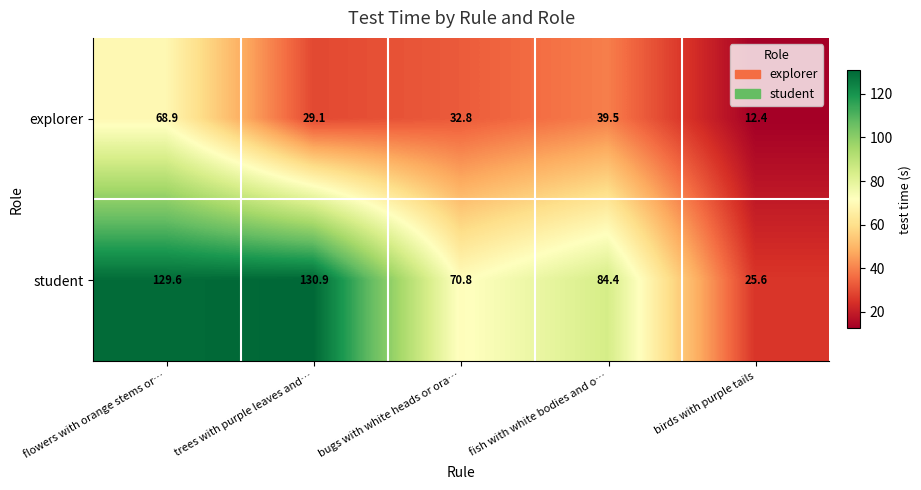

Which series has the widest spread of values?

student